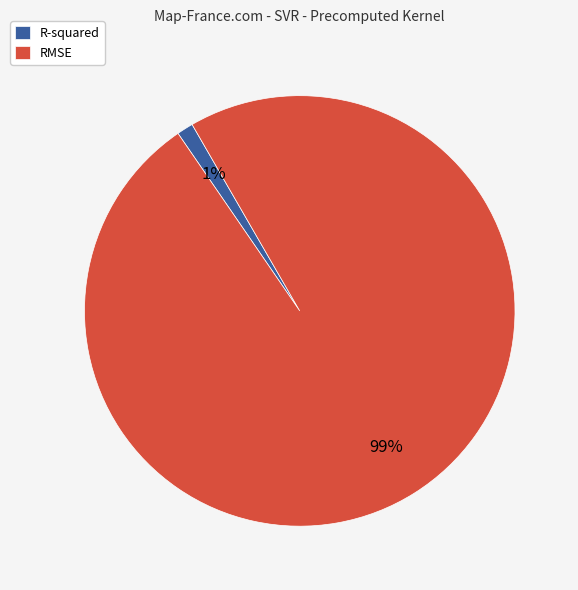

Is the sum of RMSE and R-squared greater than half?

Yes